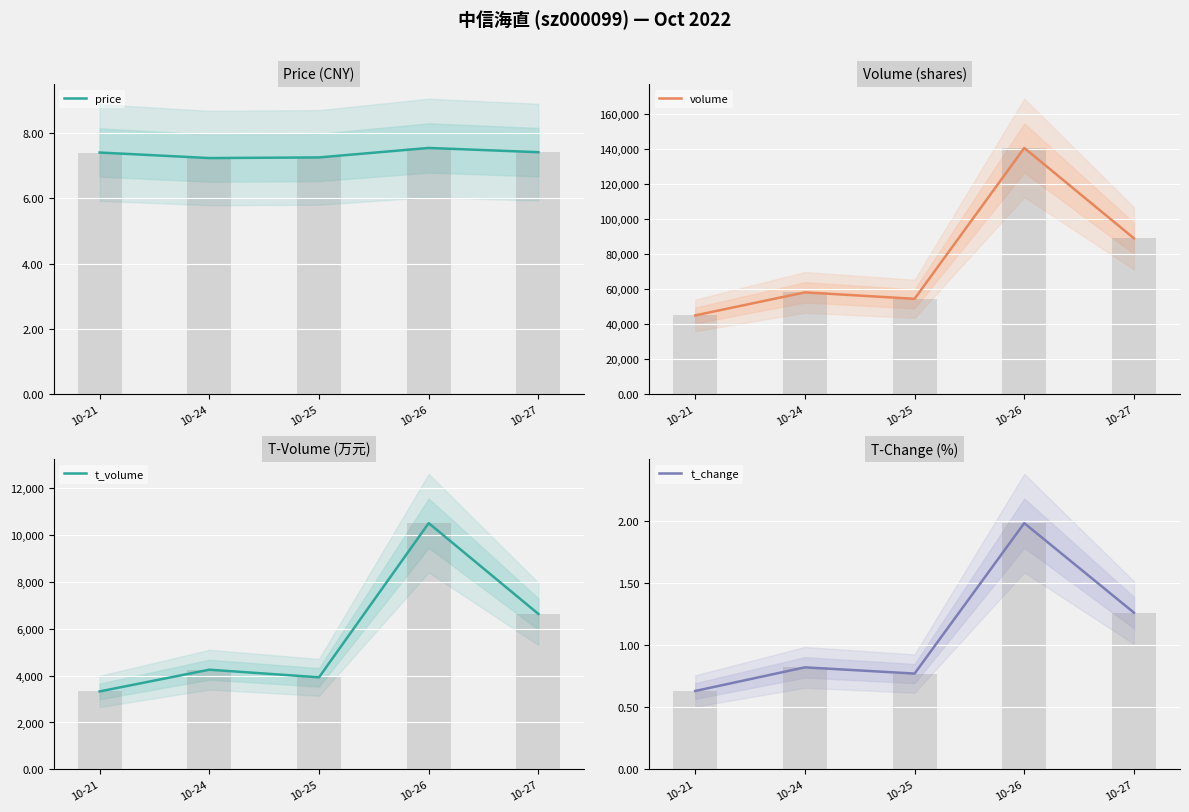

What is the difference between the t_volume values at 10-27 and 10-25?

2708